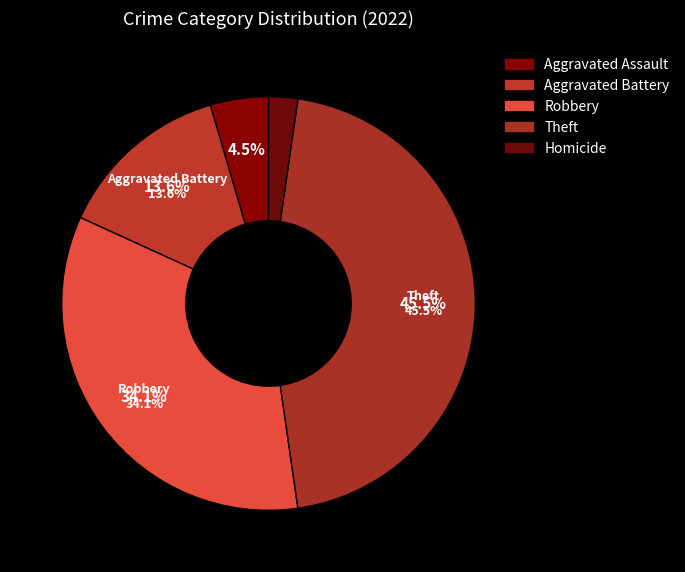

True or false: Robbery accounts for 34% of the total.

True